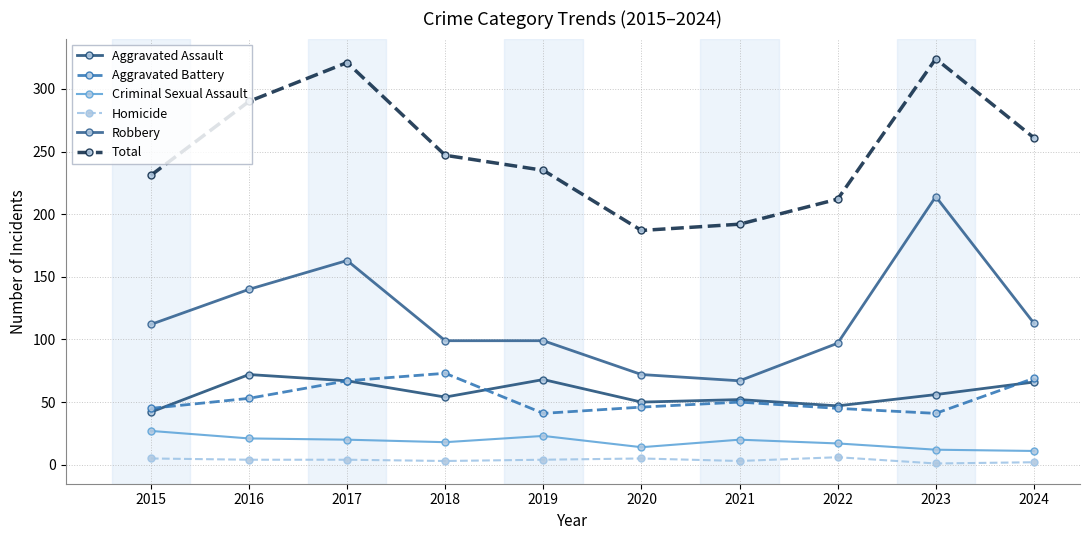

How many data points in Robbery are less than 112?

5